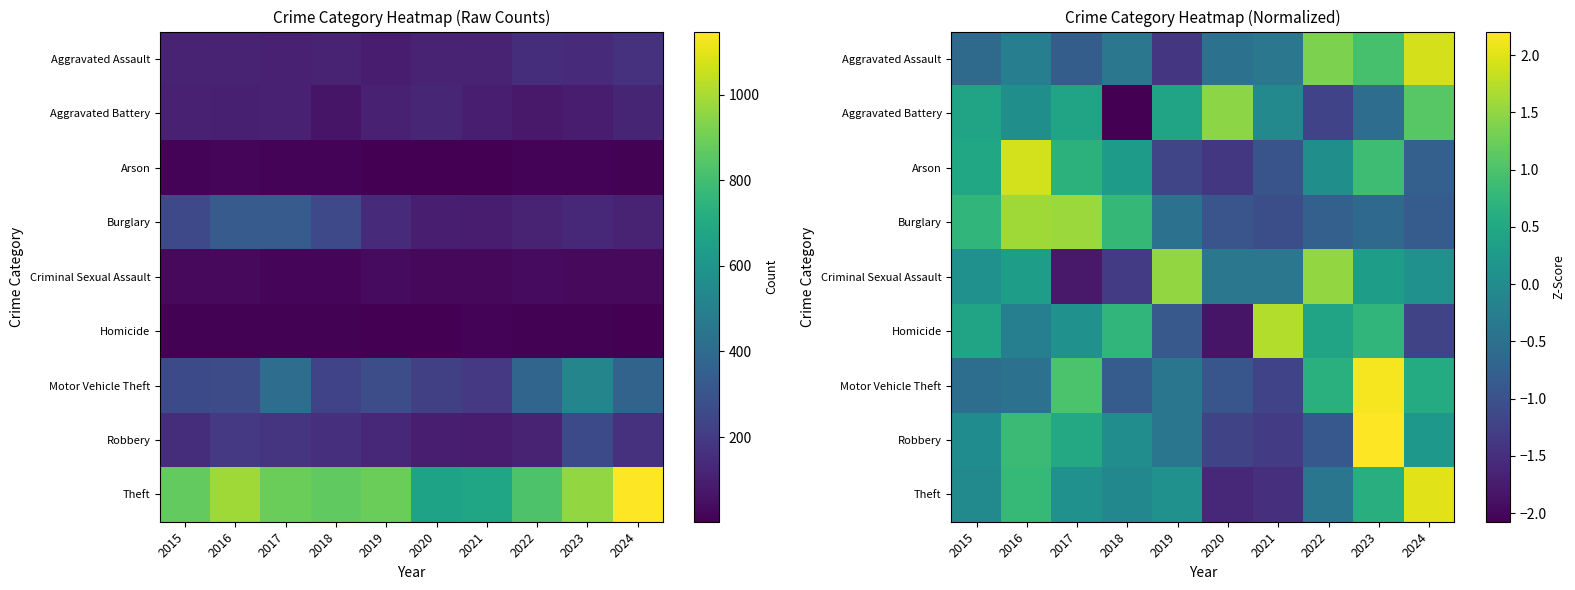

Which series has the widest spread of values?

Theft